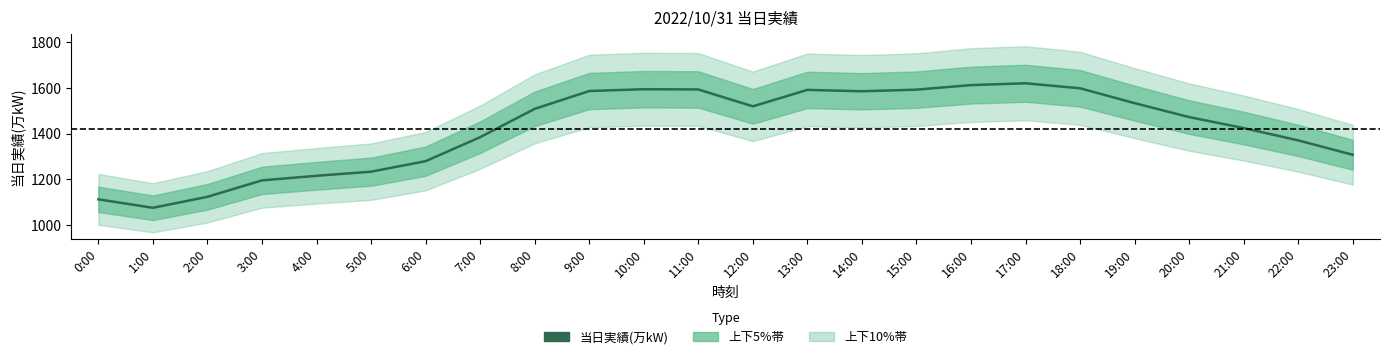

What is the greatest value displayed?

1621